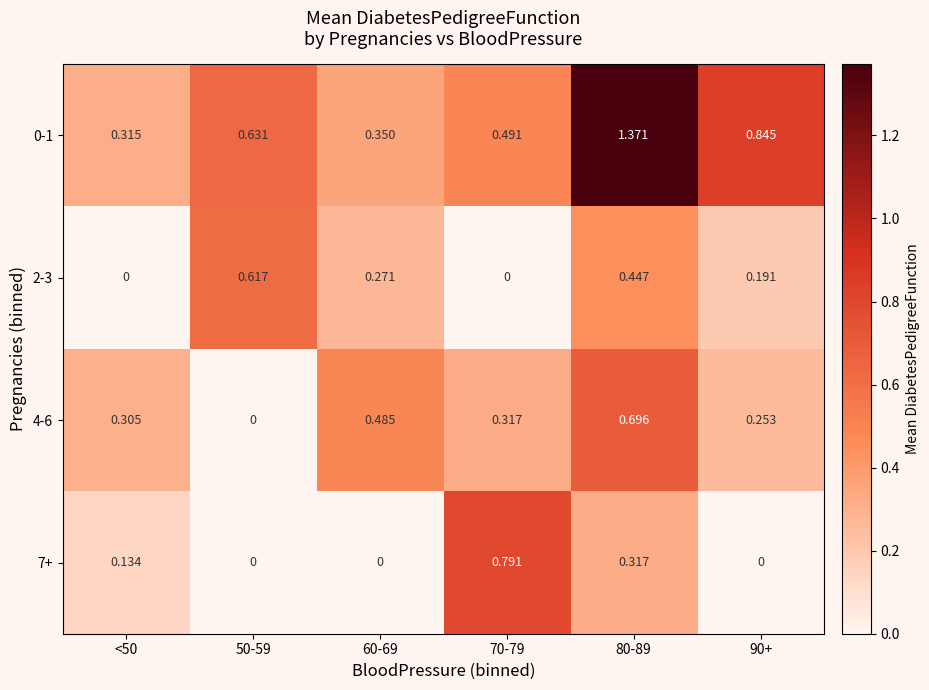

Rank the series by their maximum value, from highest to lowest.

0-1, 7+, 4-6, 2-3